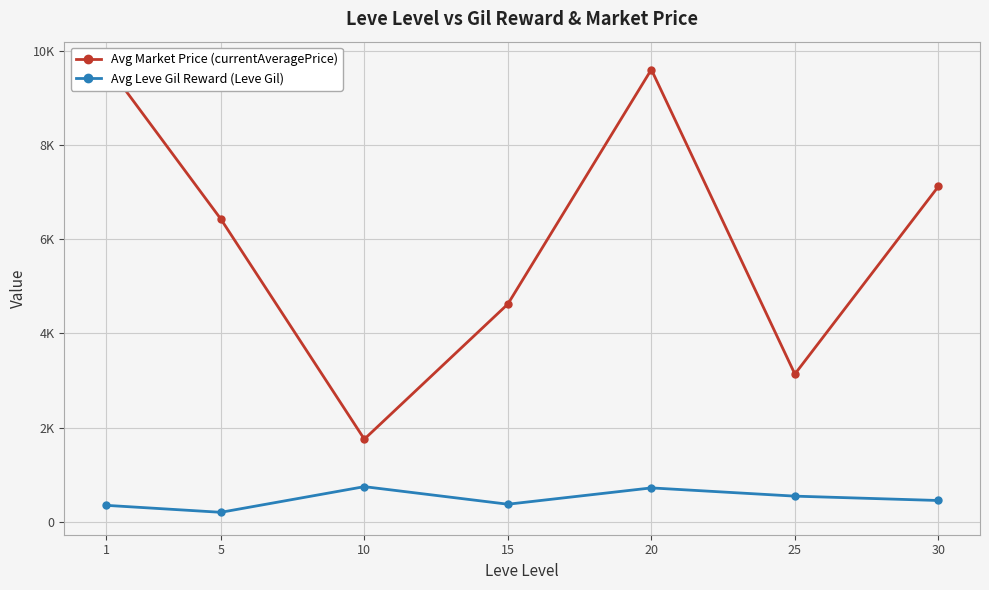

The value of Avg Leve Gil Reward (Leve Gil) at 25 is 847.5. True or false?

False